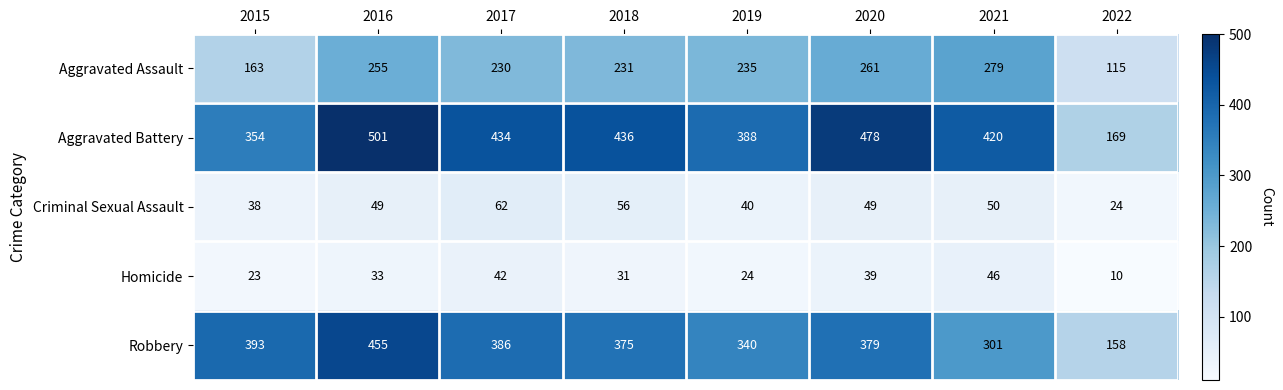

What is the difference between the Aggravated Battery values at 2020 and 2018?

42